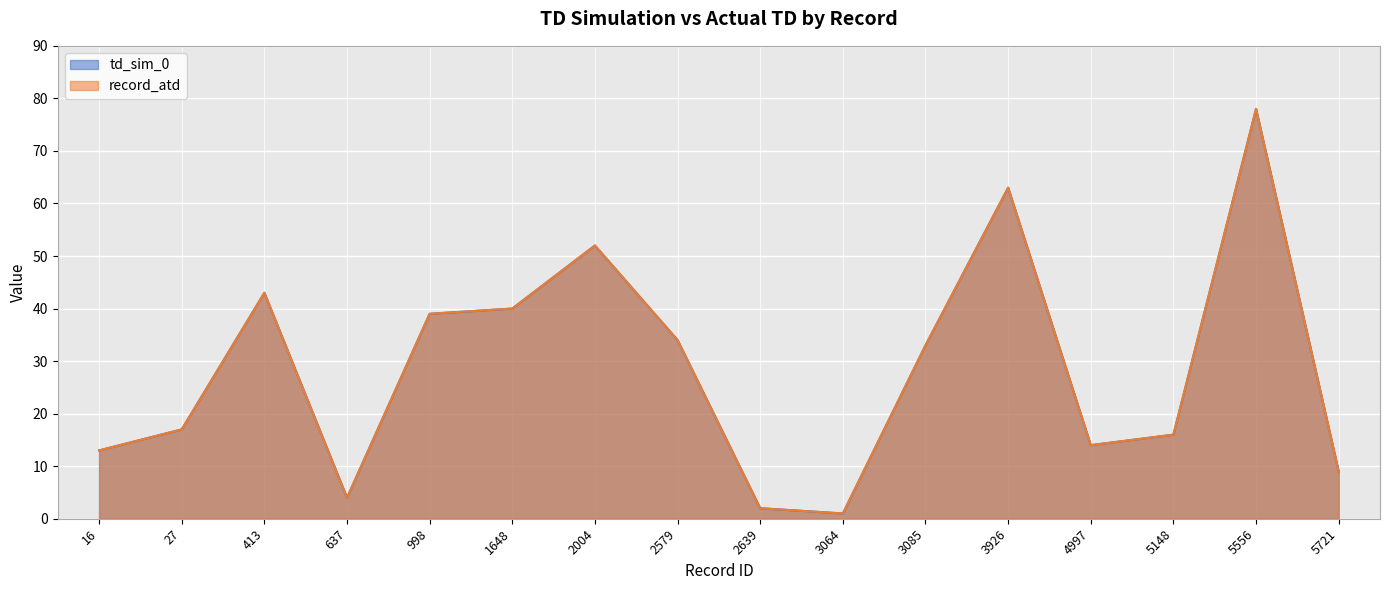

Rank the series by their maximum value, from lowest to highest.

td_sim_0, record_atd